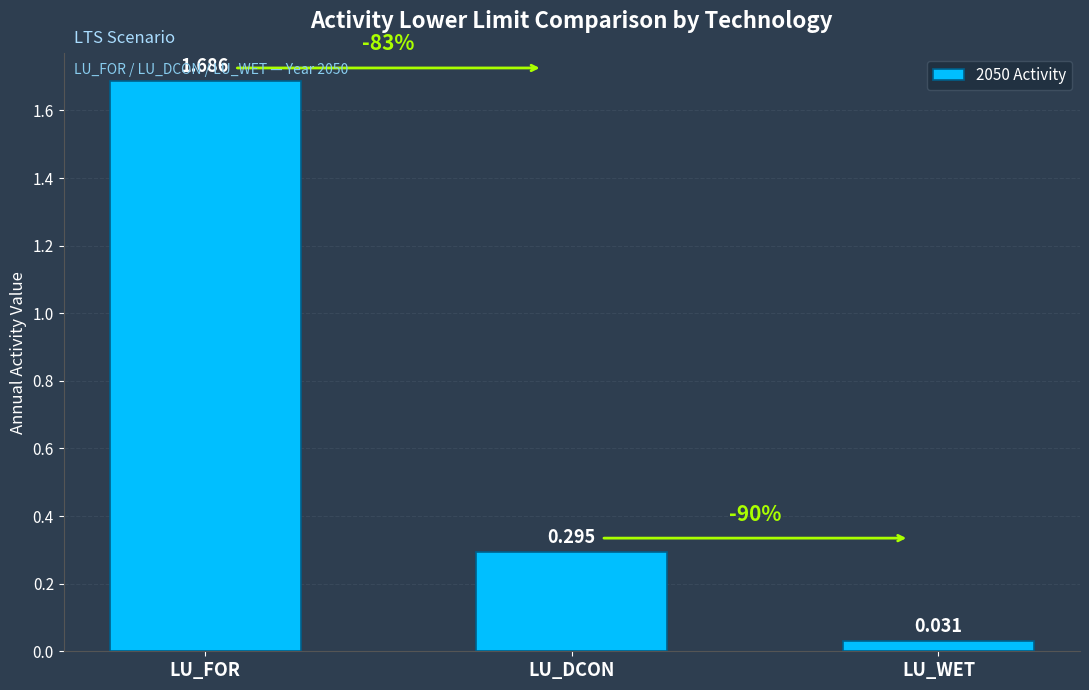

What is the sum of all values?

2.0